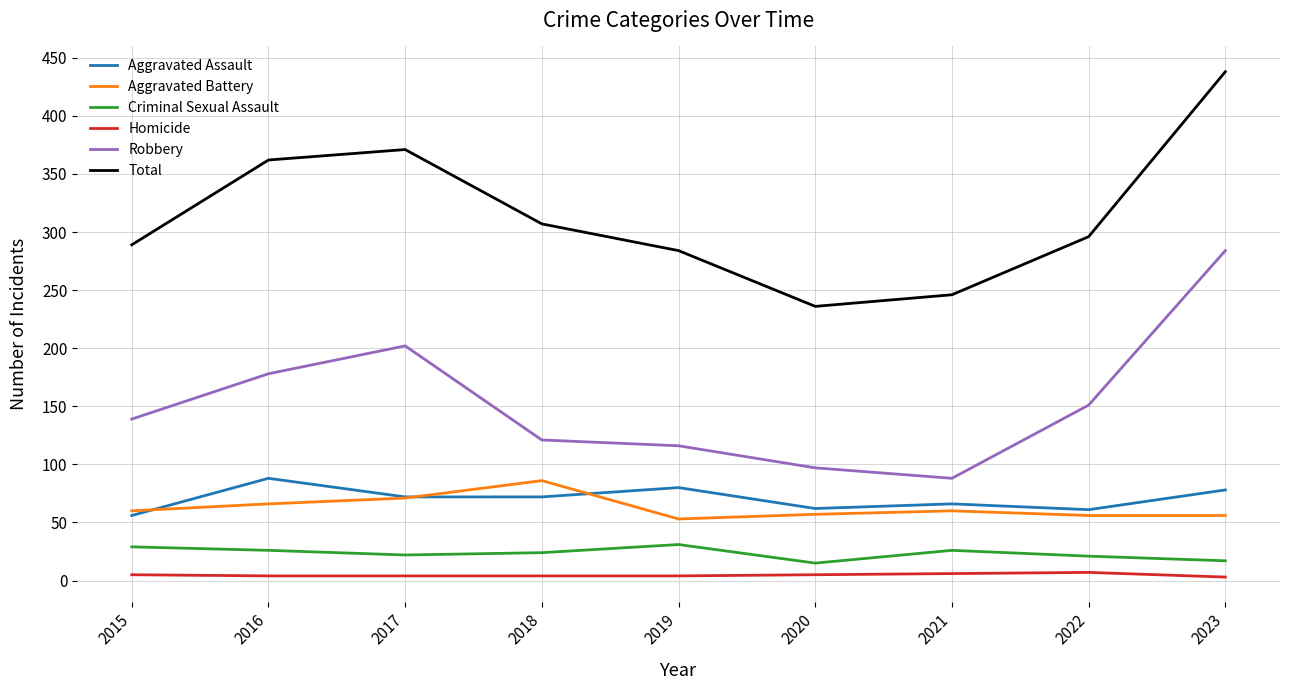

What is the difference between the maximum and second lowest values in the Aggravated Battery series?

30